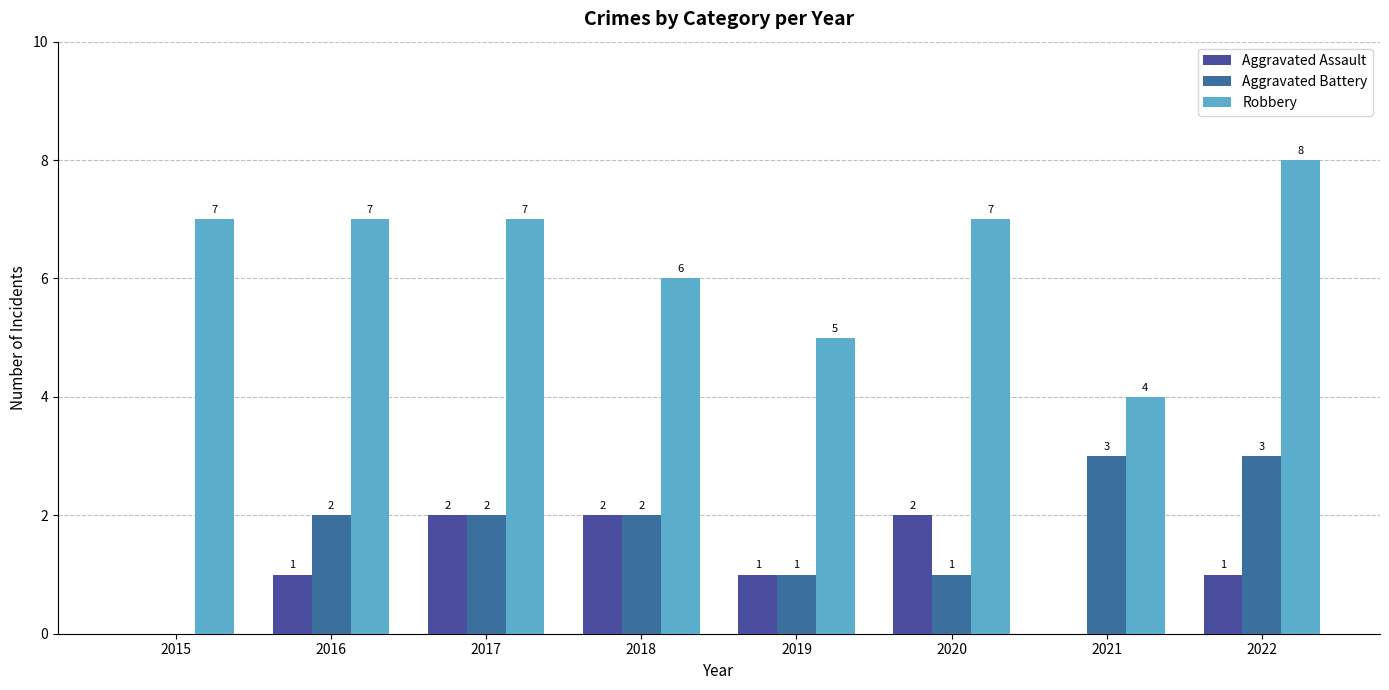

Is the value of Aggravated Battery at 2019 greater than the value of Aggravated Assault at 2020?

No